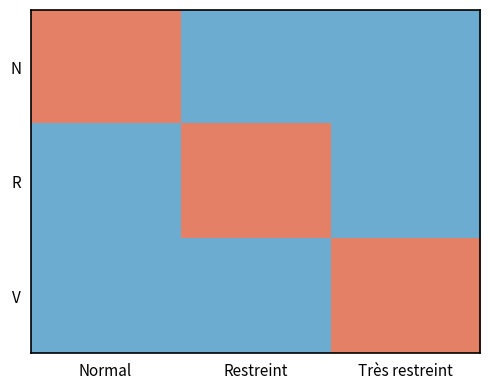

What is the maximum value shown in the chart?

1